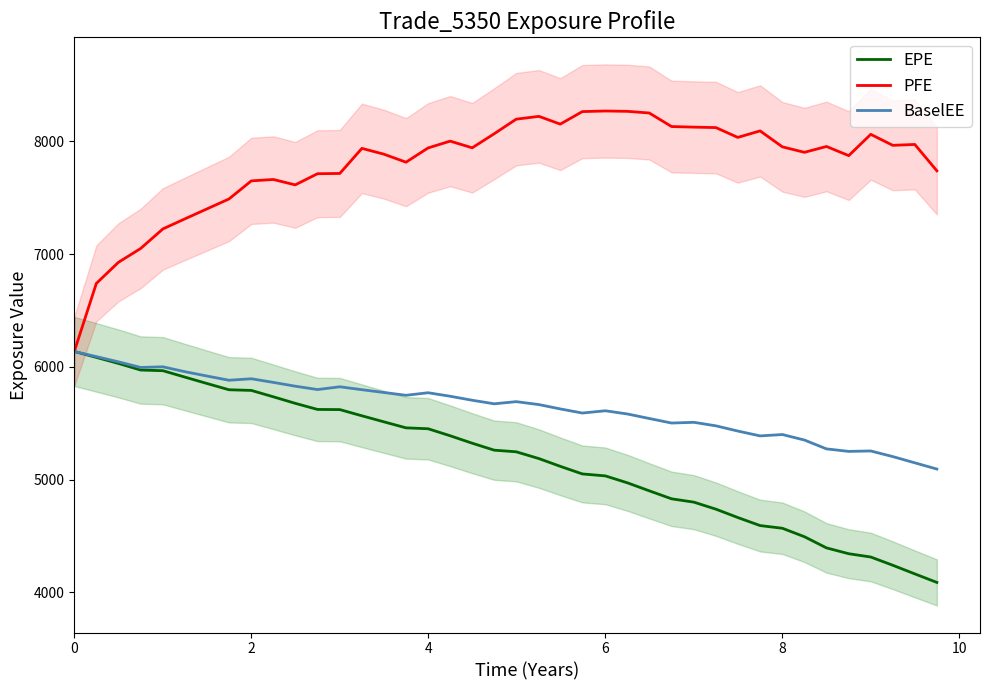

How many lines are shown in the chart?

3